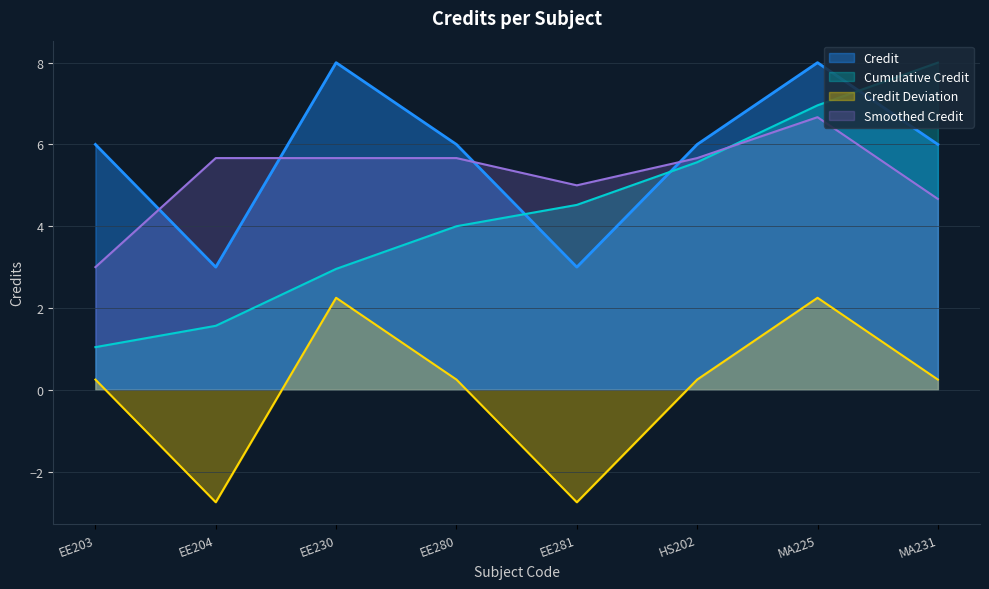

Approximately how many times larger is the value at MA225 compared to EE204?

2.7